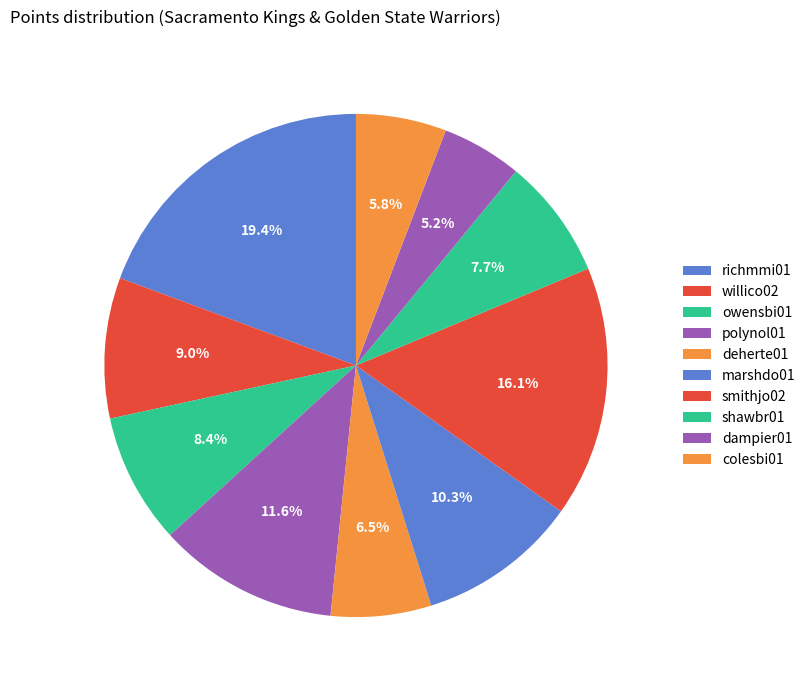

The colesbi01 slice represents 21% of the pie. True or false?

False